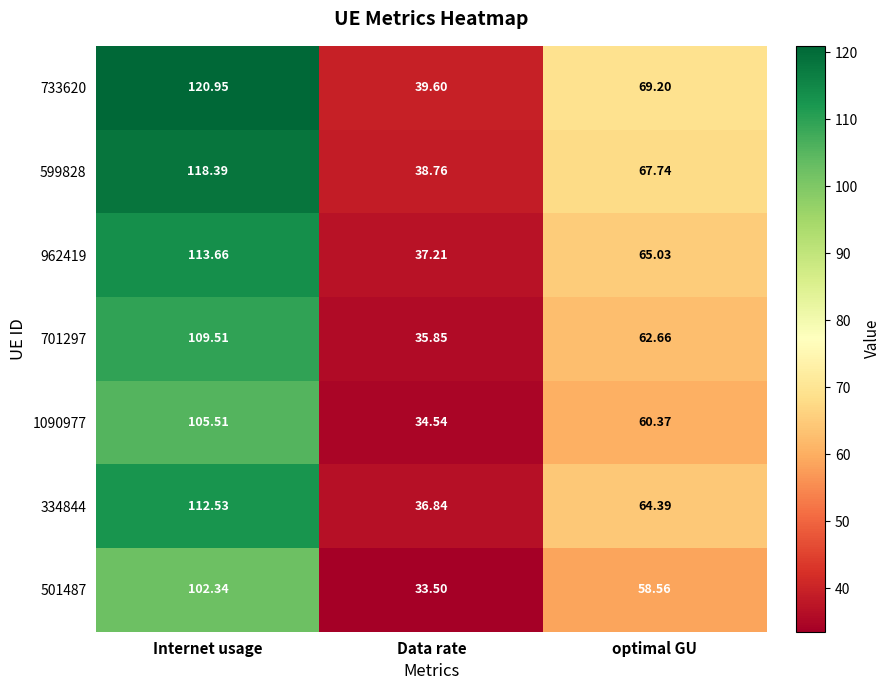

List the labels in order of 501487 value, largest first.

Internet usage, optimal GU, Data rate